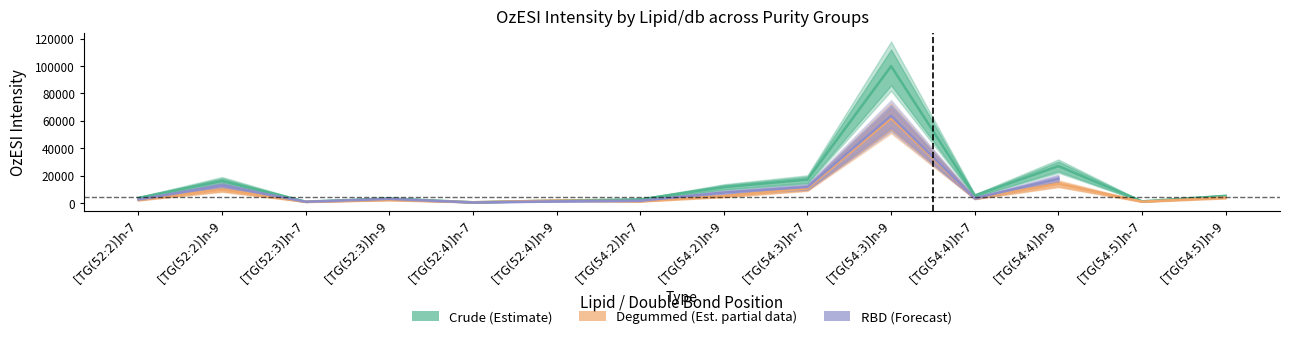

What is the label of the 4th point from the right?

[TG(54:4)]n-7